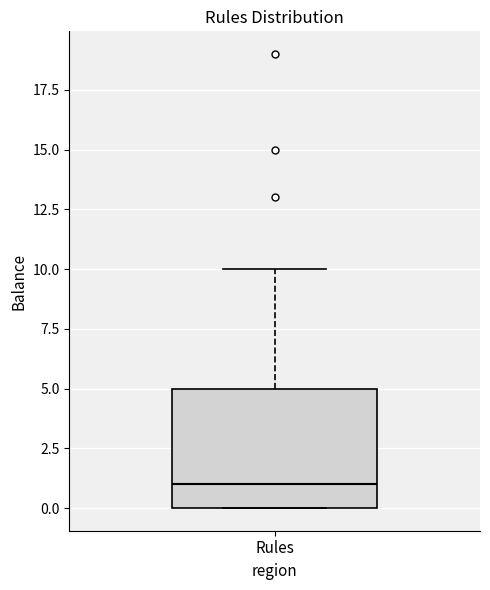

Transcribe this box plot: give where the median line is, the range the box spans, and where the two whiskers end, as read against the y-axis. The values are not printed on the chart, so give them approximately, as read against the axis.

median 1, box 0 to 5, whiskers 0 to 10